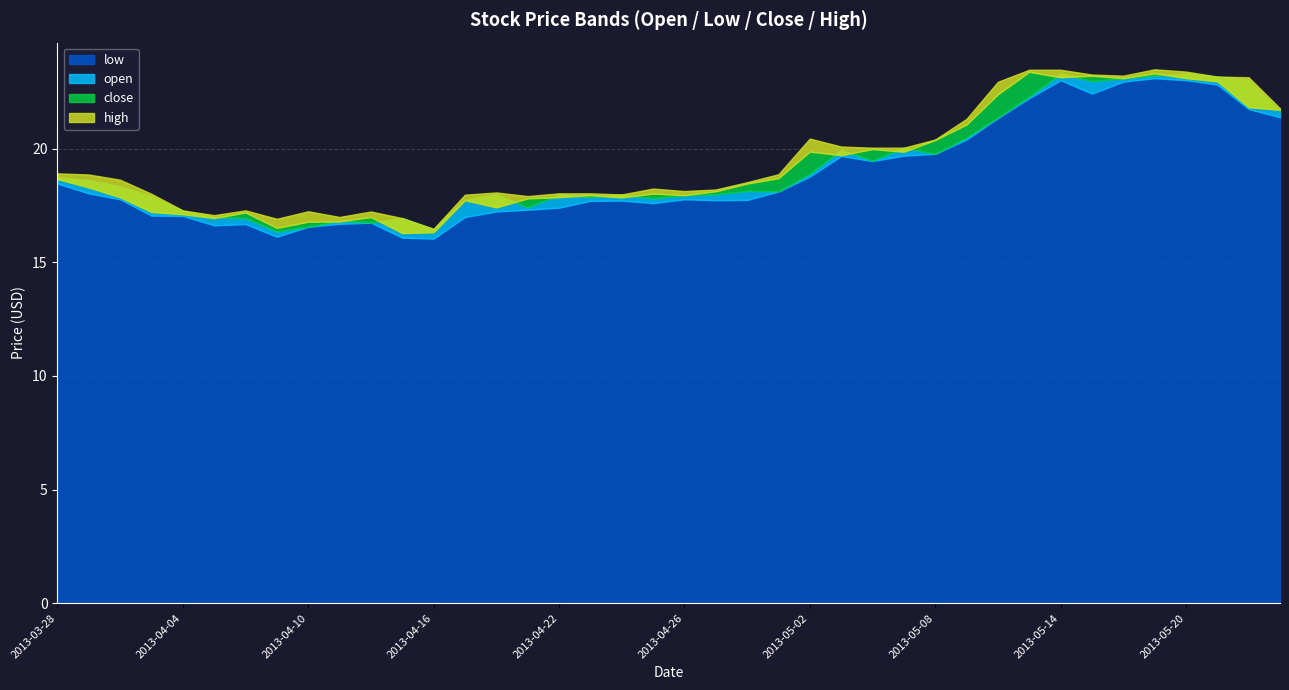

What is the sum of the close values at 2013-05-16 and 2013-05-02?

43.0